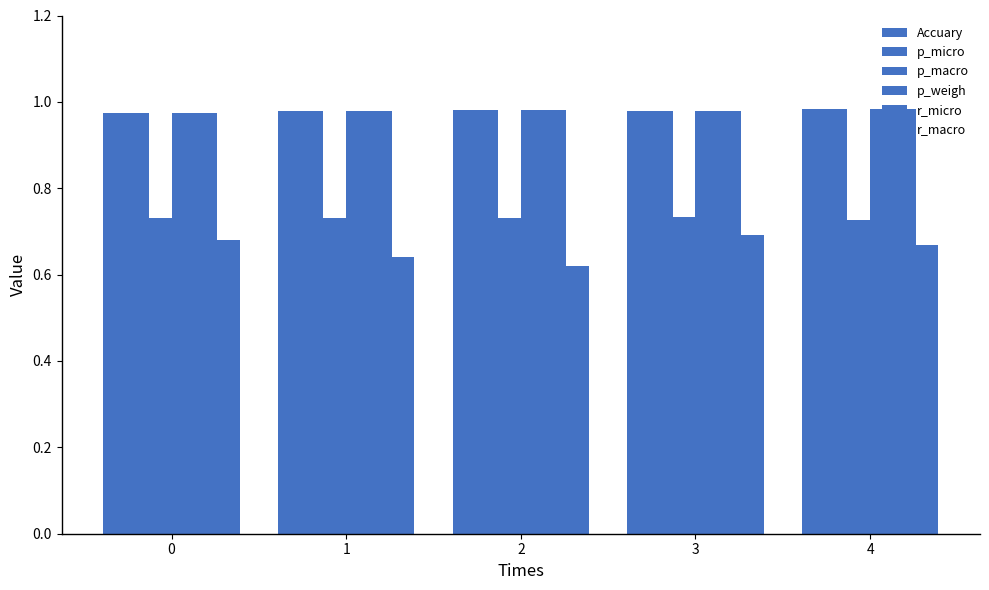

What is the sum of all r_macro values?

3.3